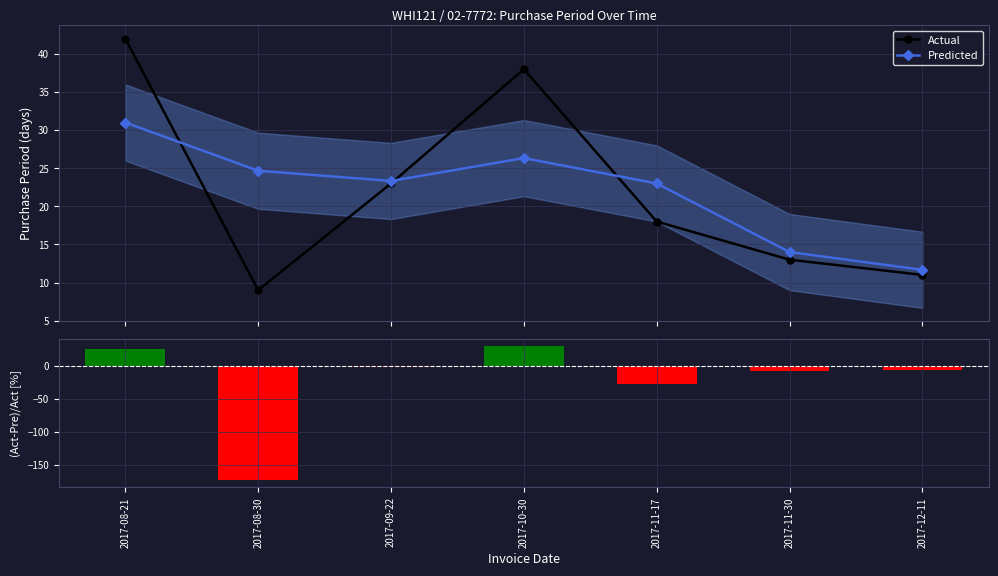

What is the difference between the Actual values at 2017-12-11 and 2017-09-22?

12.0